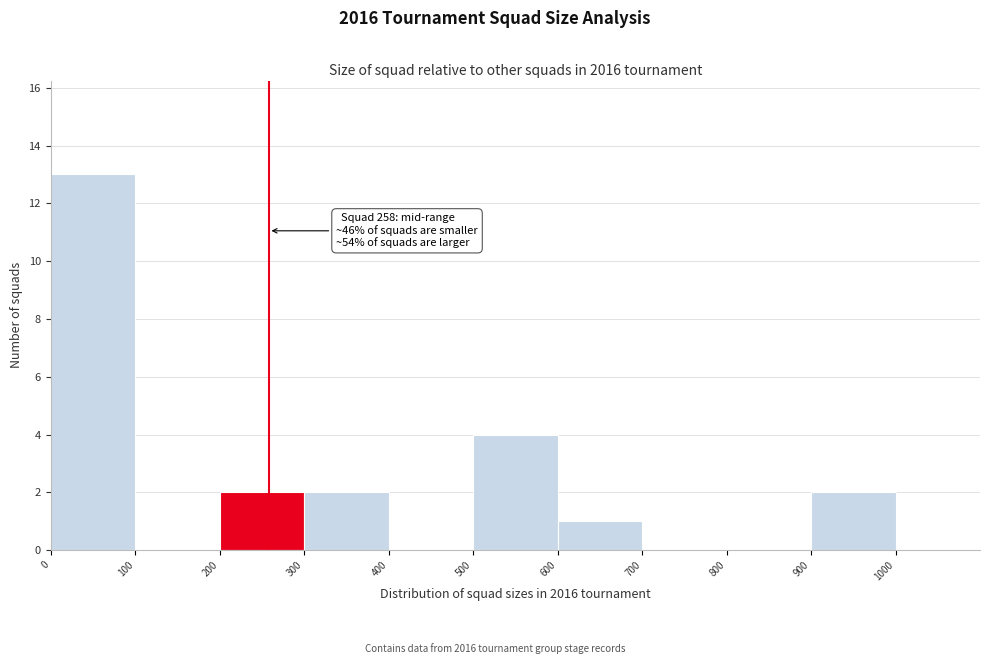

Which range on the x-axis has the tallest bar?

0 to 100